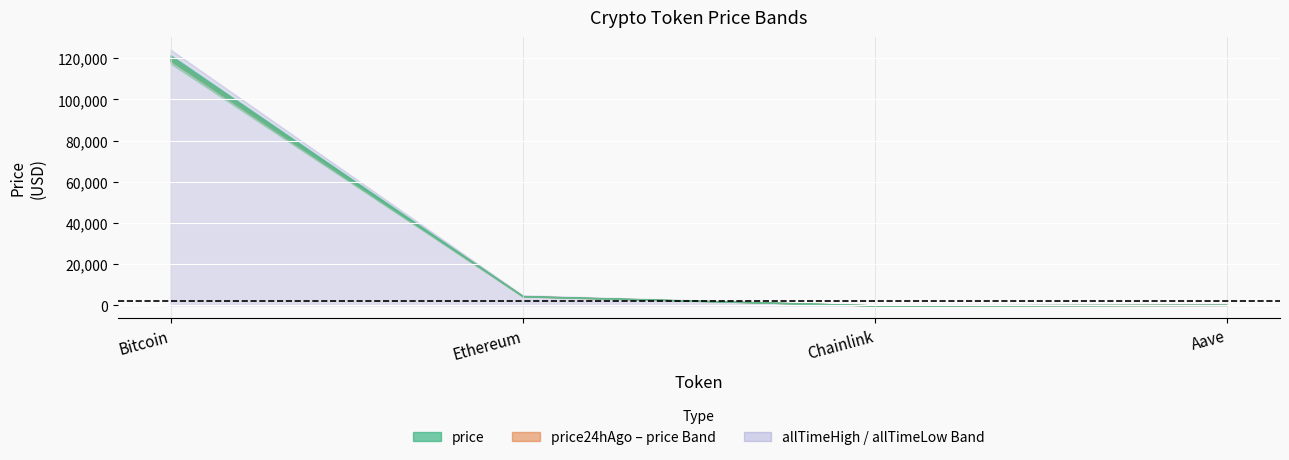

What is the difference between the second highest and second lowest values in the allTimeHigh series?

4284.4